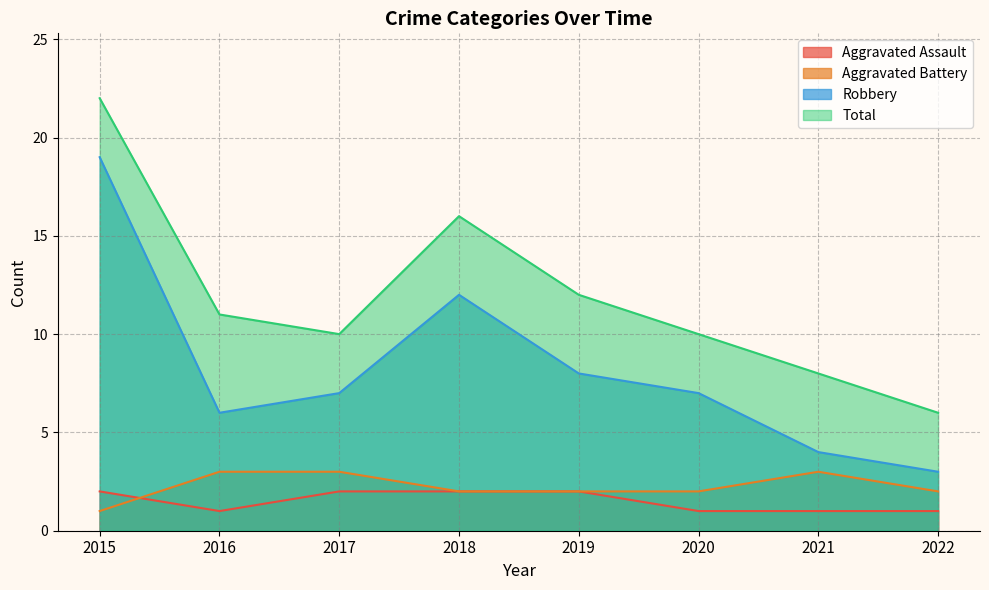

At 2016, list the series in order from largest to smallest.

Total, Robbery, Aggravated Battery, Aggravated Assault